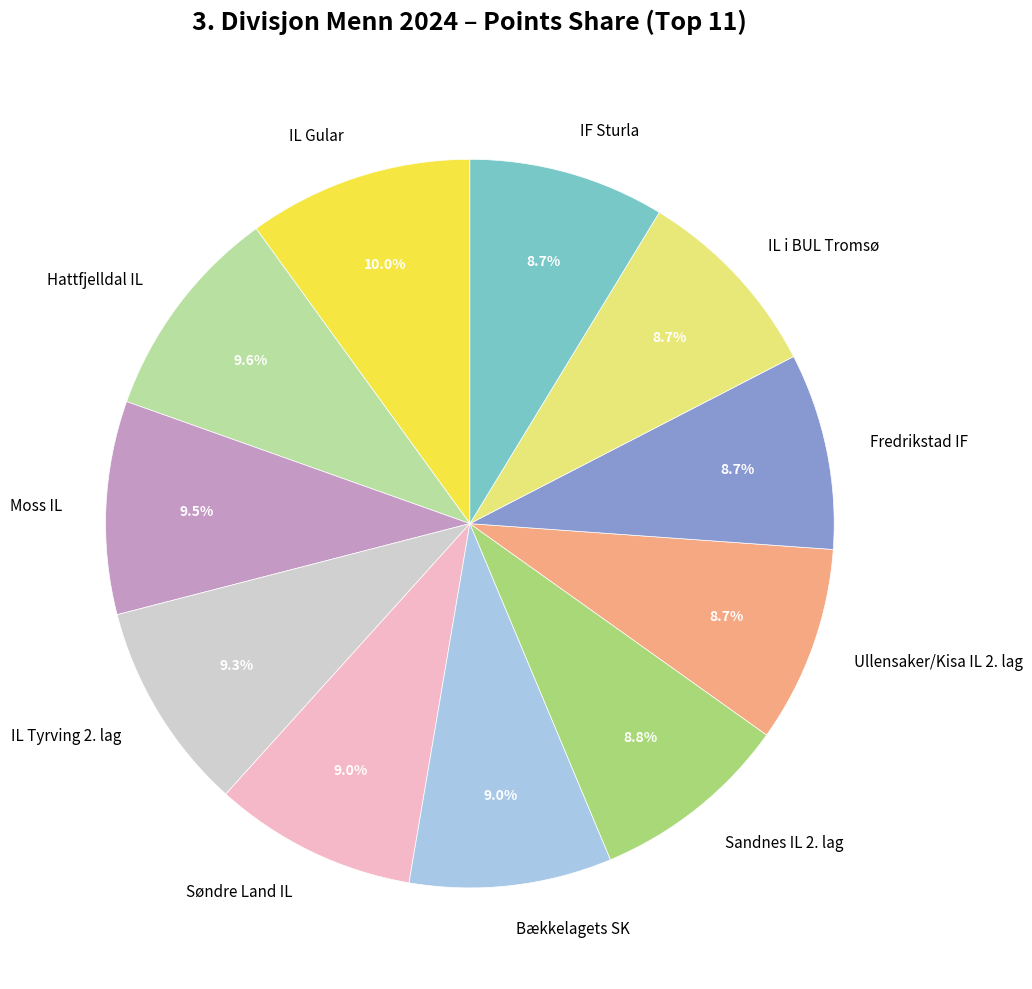

Does IF Sturla represent more than half of the total?

No